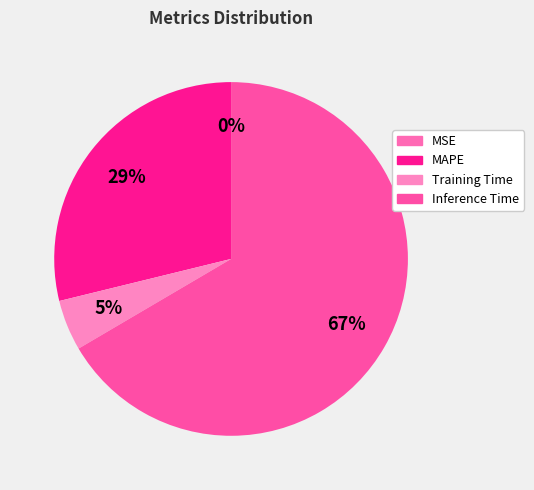

What is the largest slice in the pie chart?

Inference Time